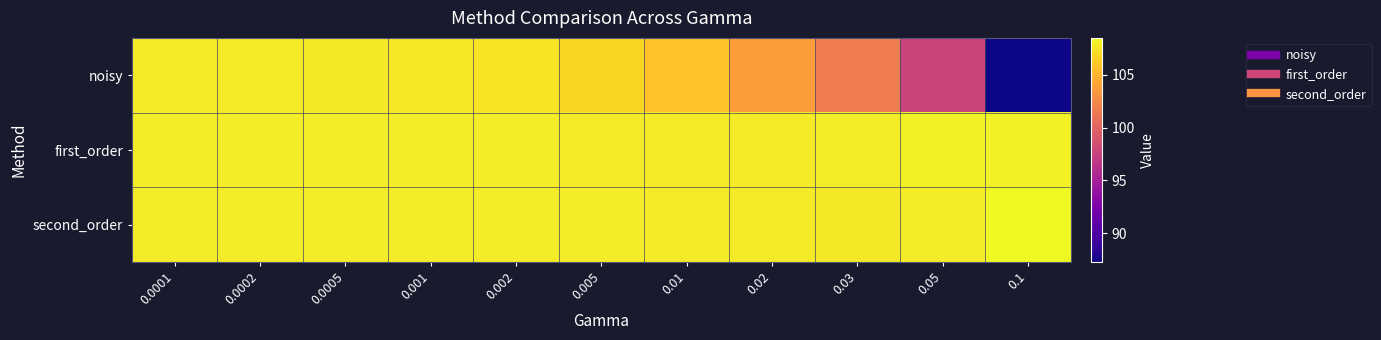

Between 0.0002 and 0.05, which is larger?

0.0002